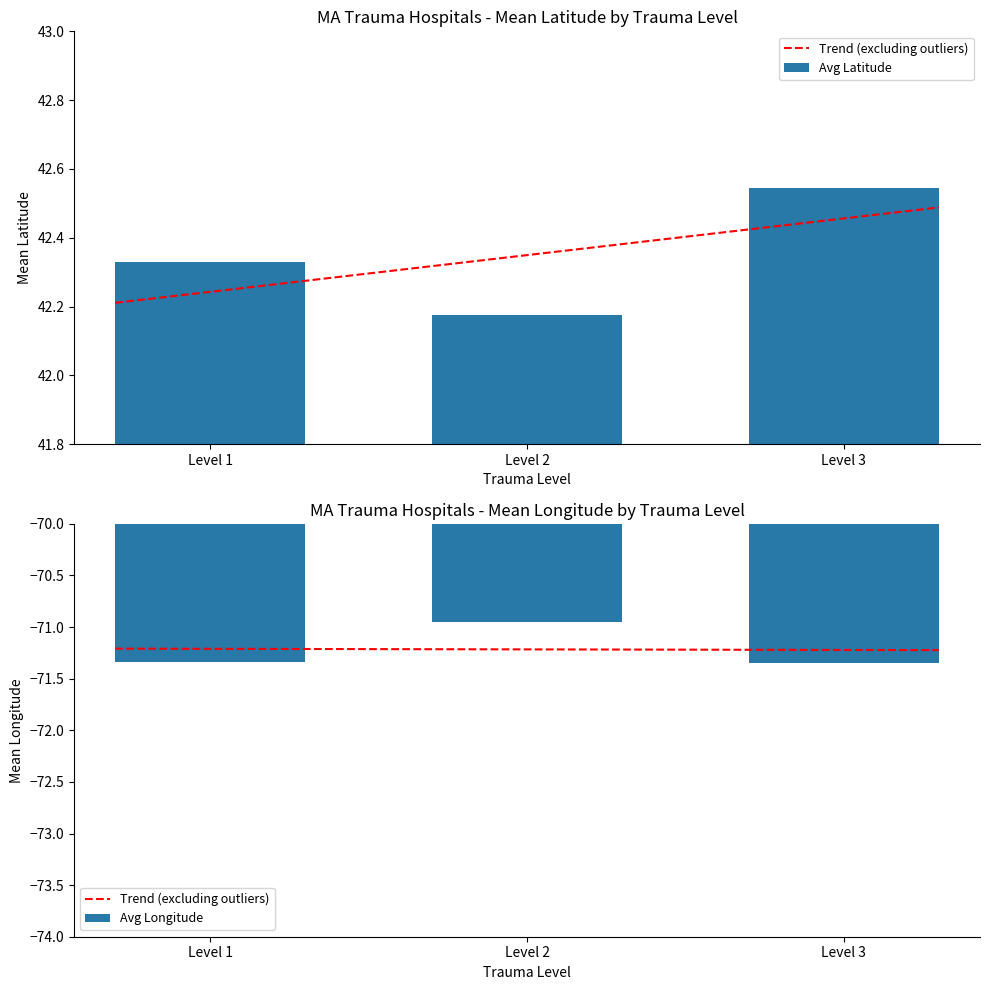

List the series in order of their peak value, highest first.

Avg Latitude, Avg Longitude